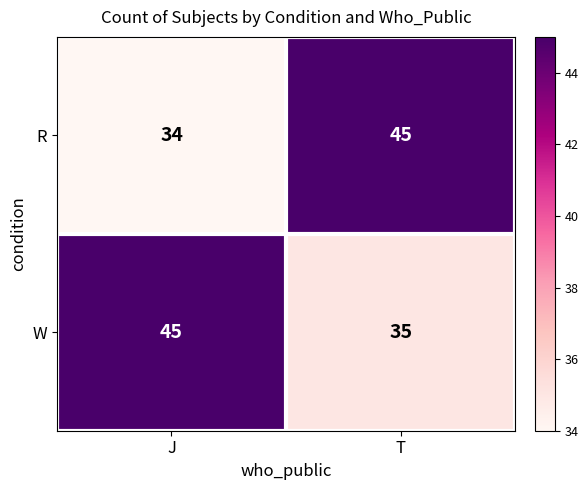

At J, list the series in order from smallest to largest.

R, W